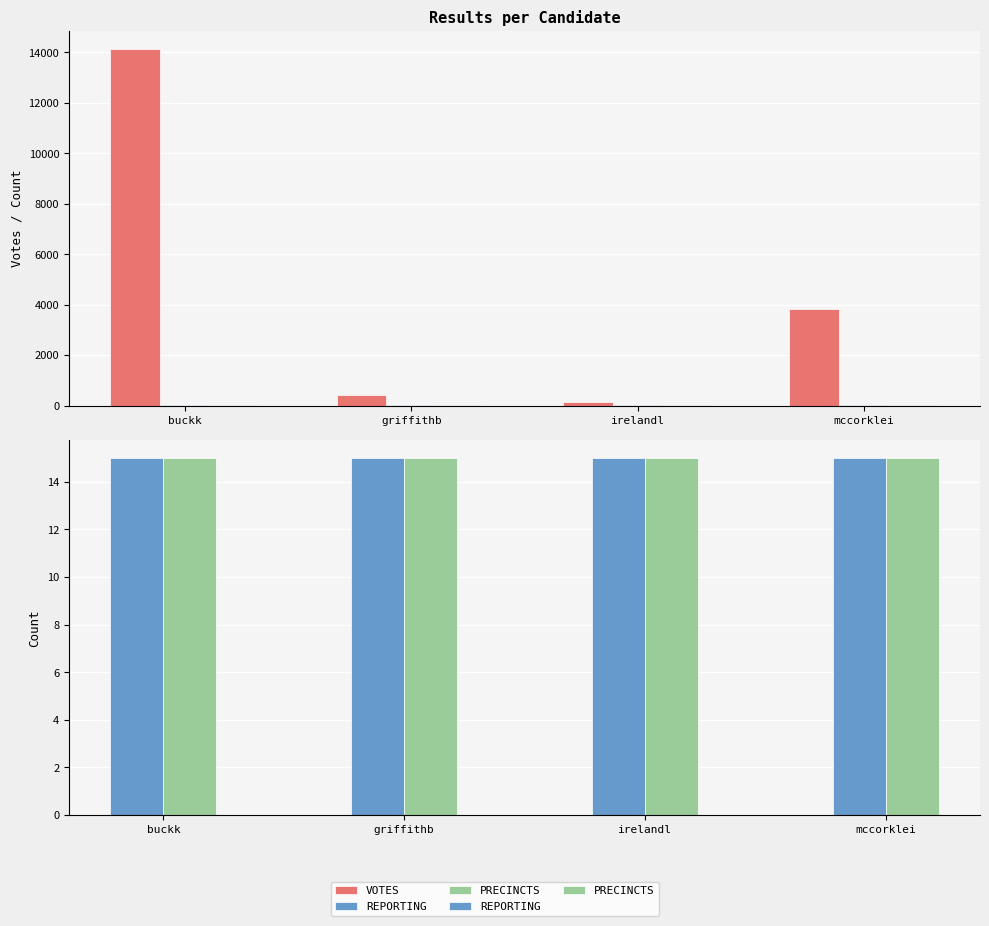

What is the total value across all series at mccorklei?

3837